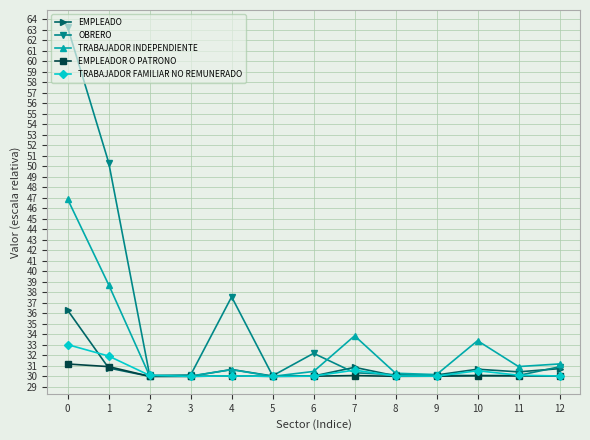

True or false: TRABAJADOR INDEPENDIENTE has more than 2 points higher than both neighbors.

True